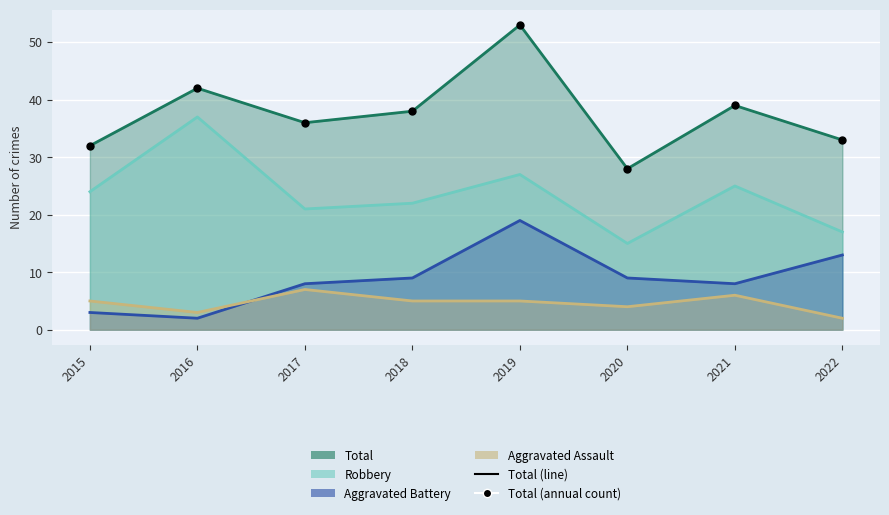

Between 2022 and 2021, which is larger?

2021